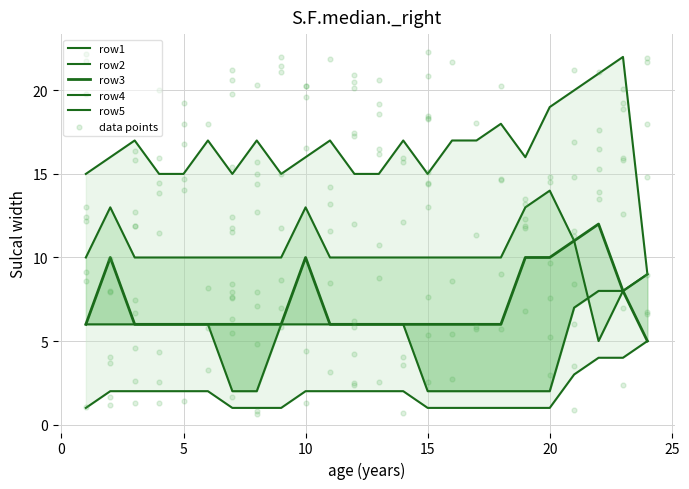

Which series has the largest total across all categories?

row5